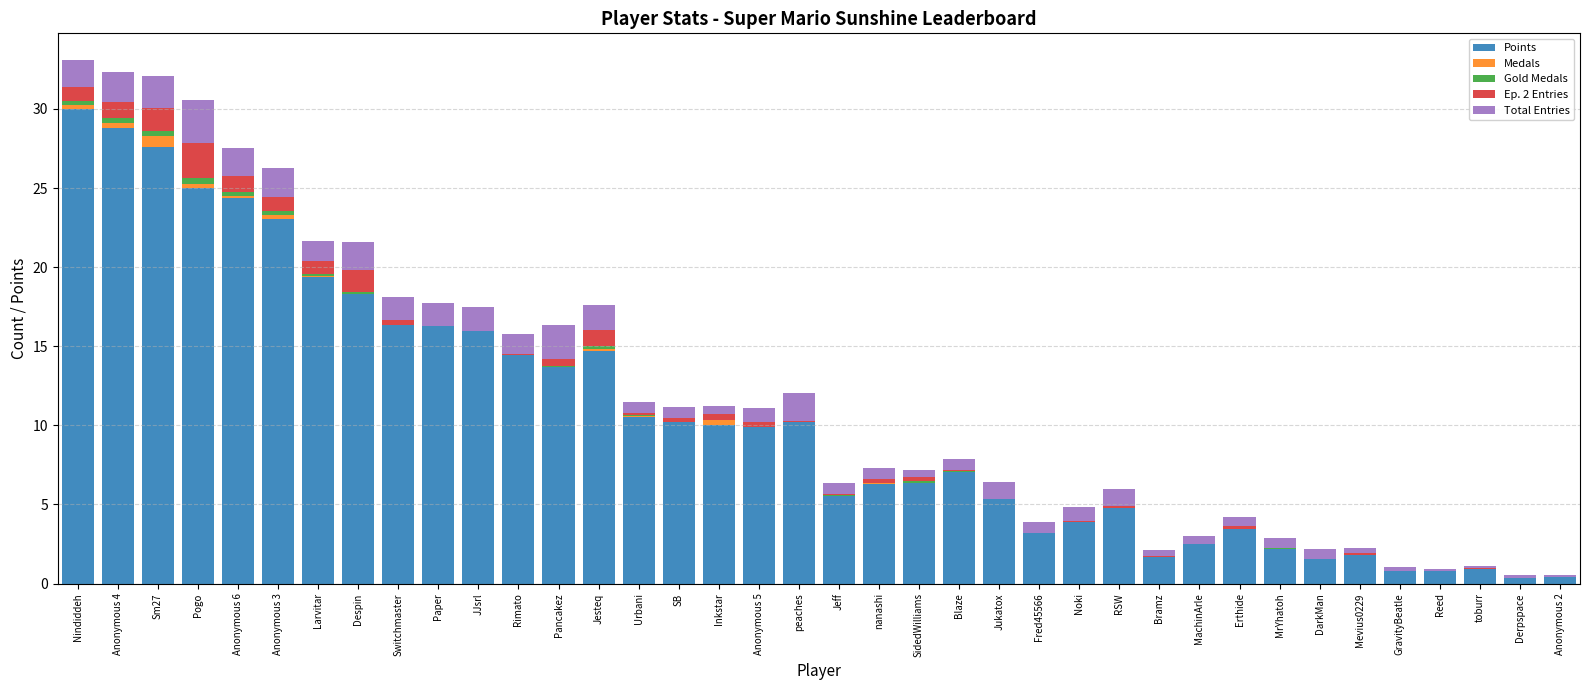

Which category has the highest value in the Points series?

Nindiddeh